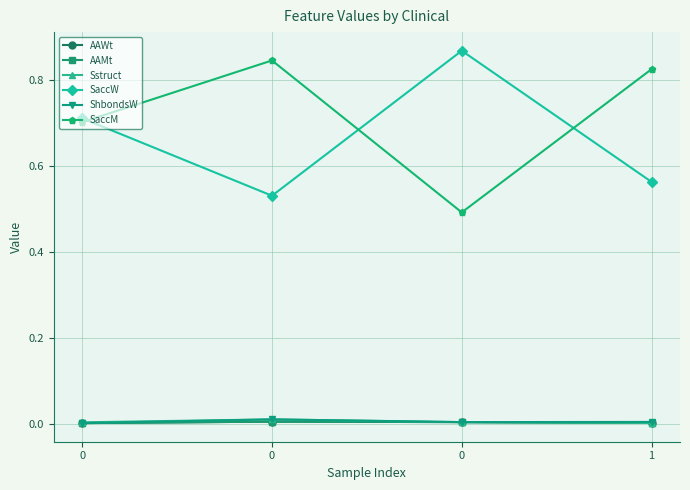

What is the average value of the SaccW series?

0.7